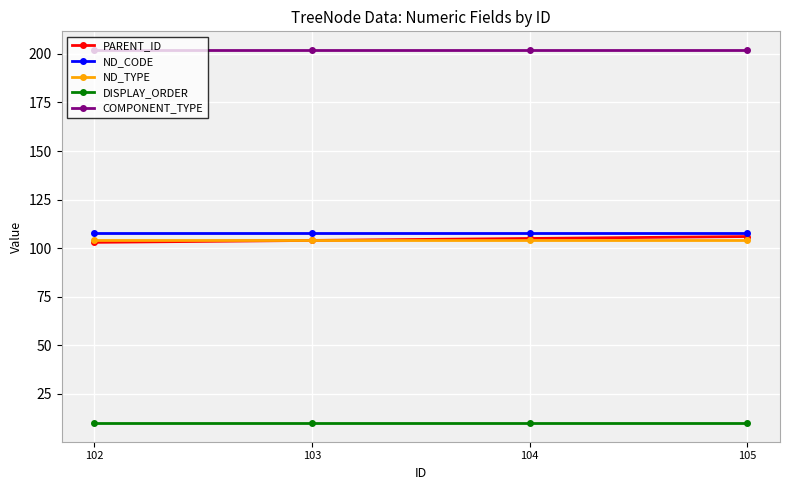

What is the smallest value displayed?

10